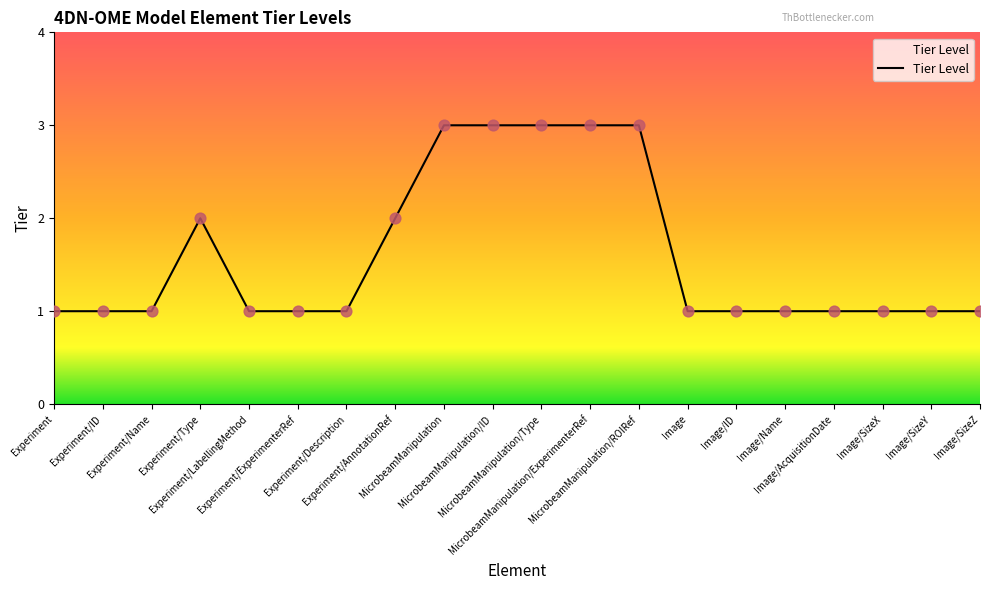

Approximately how many times larger is the value at Experiment/ExperimenterRef compared to MicrobeamManipulation/ID?

0.3